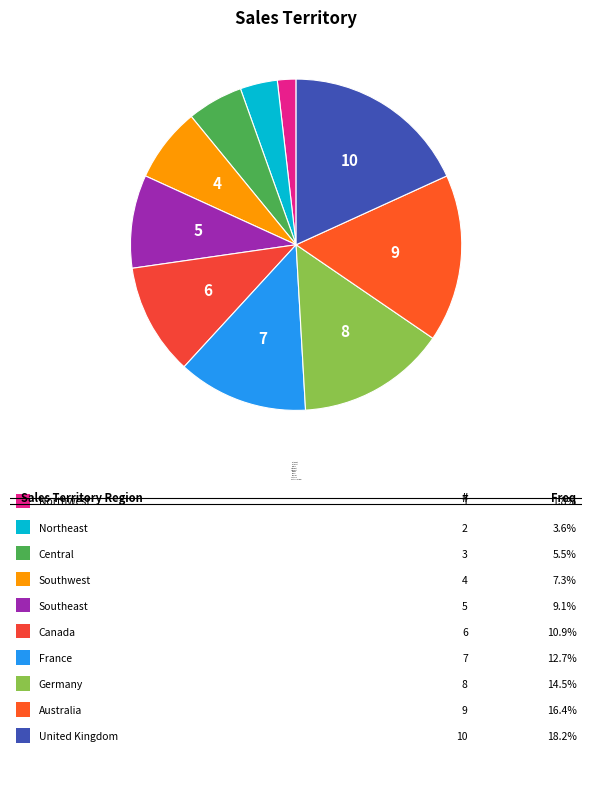

Rank the categories by value from highest to lowest.

United Kingdom, Australia, Germany, France, Canada, Southeast, Southwest, Central, Northeast, Northwest